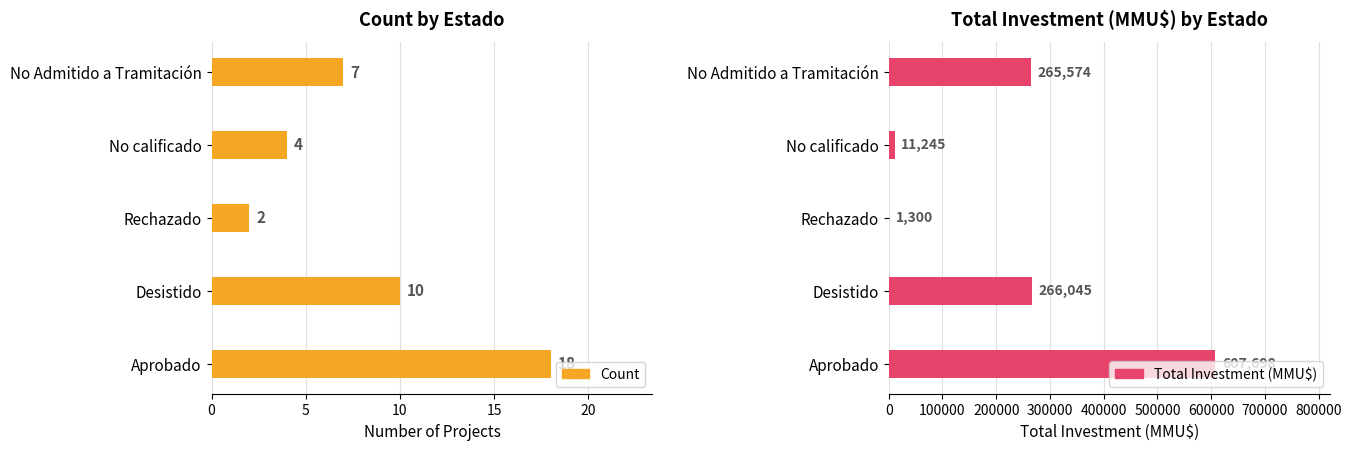

Which series has the widest spread of values?

Total Investment (MMU$)